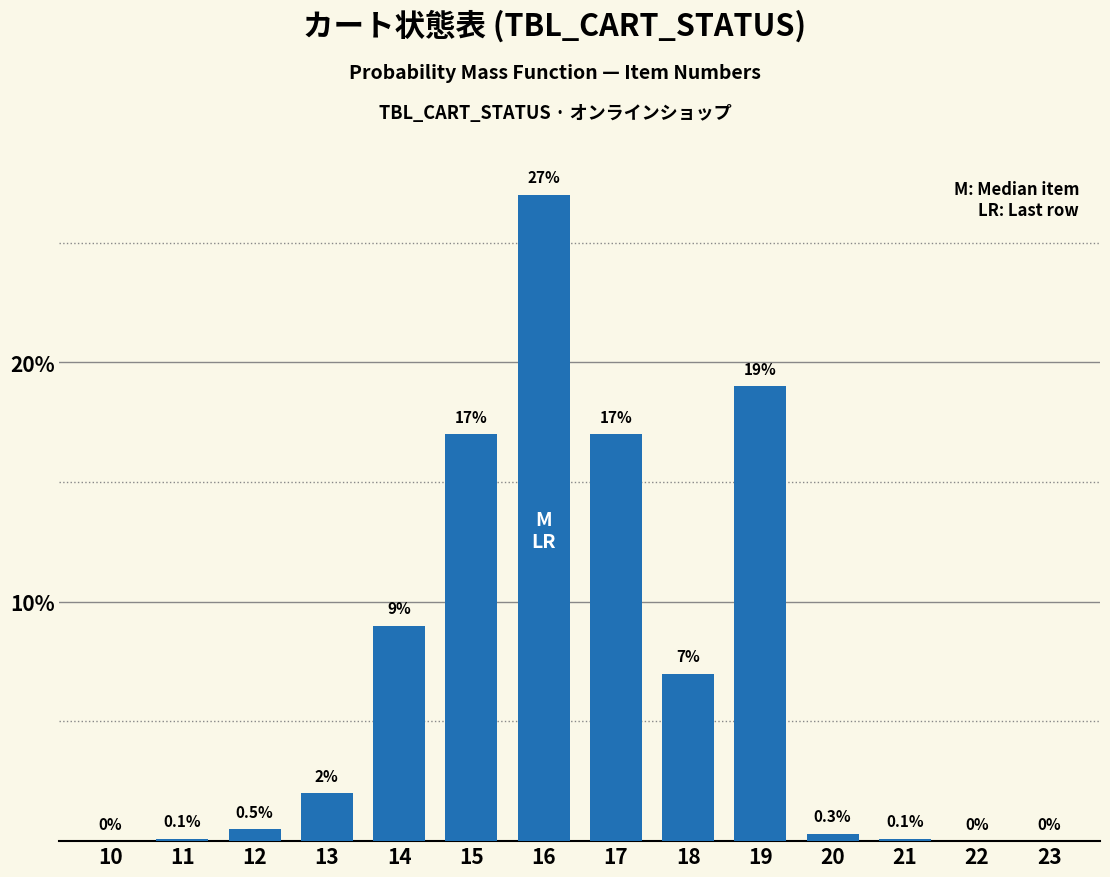

Reading right to left, extract all data points from this chart.

23=0.0	22=0.0	21=0.1	20=0.3	19=19.0	18=7.0	17=17.0	16=27.0	15=17.0	14=9.0	13=2.0	12=0.5	11=0.1	10=0.0